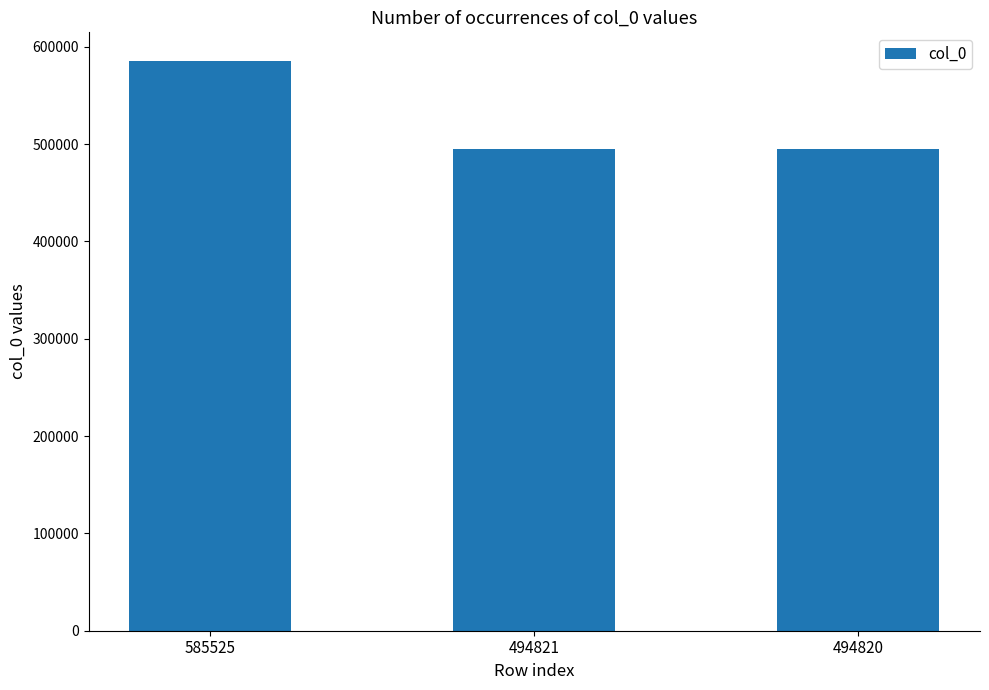

Which category has the highest value across all series?

585525